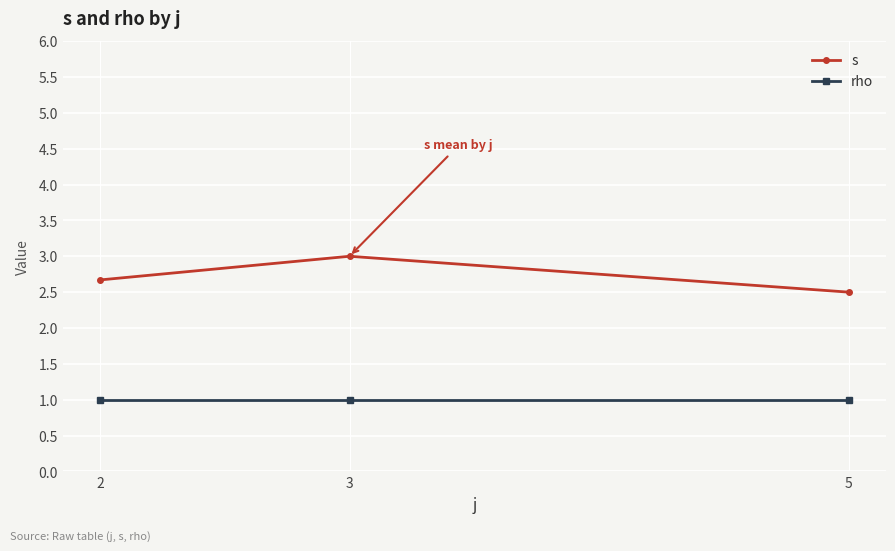

At which category is the sum across all series the highest?

3